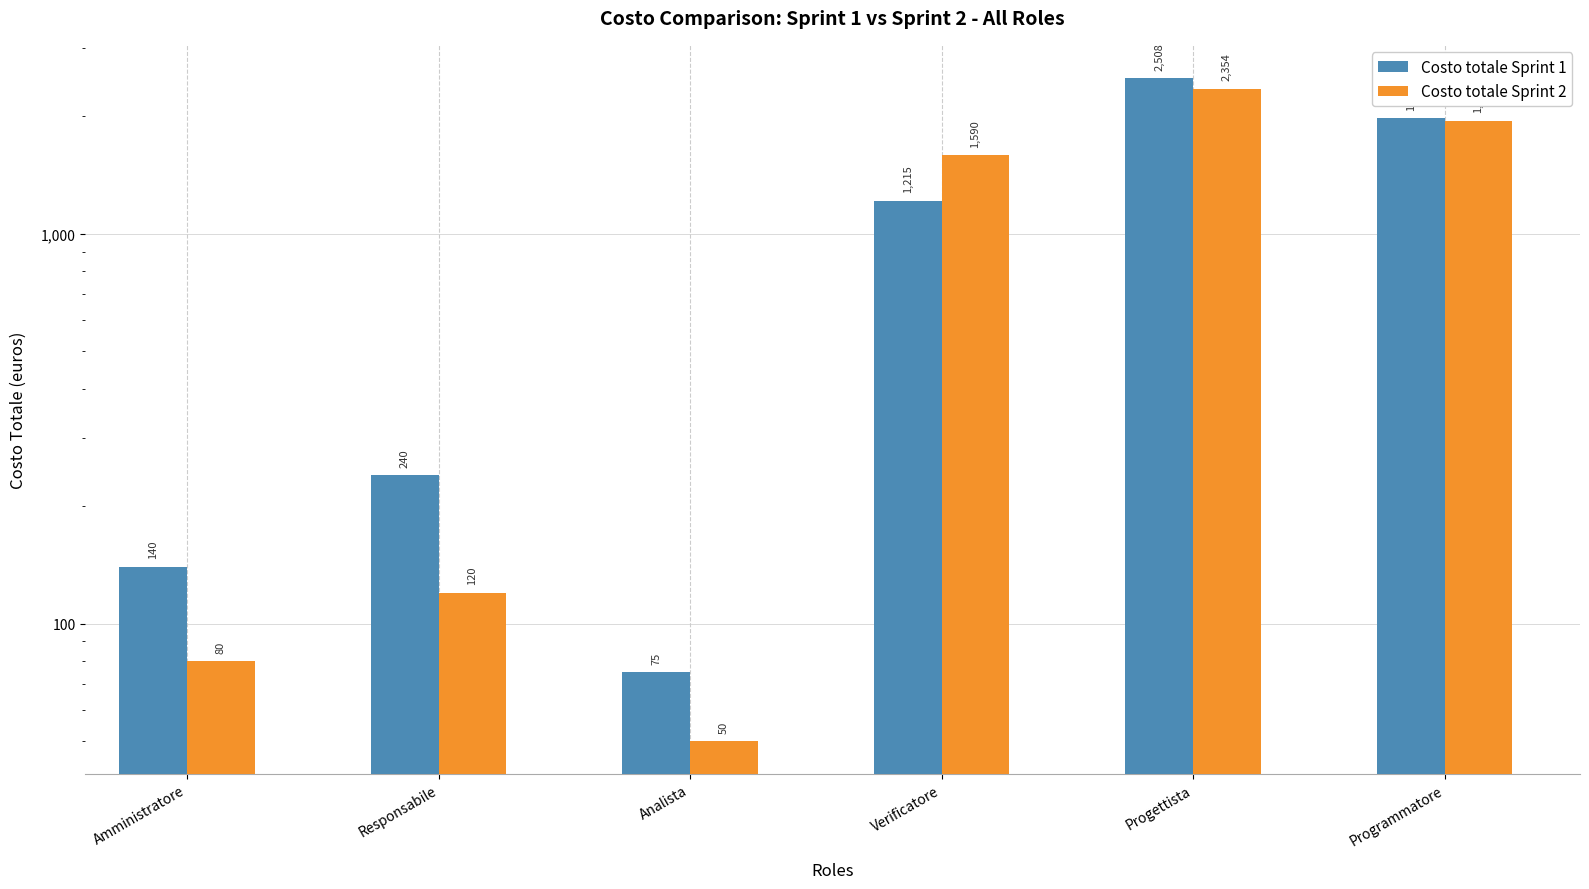

Between Responsabile and Programmatore, which series saw the biggest shift?

Costo totale Sprint 2